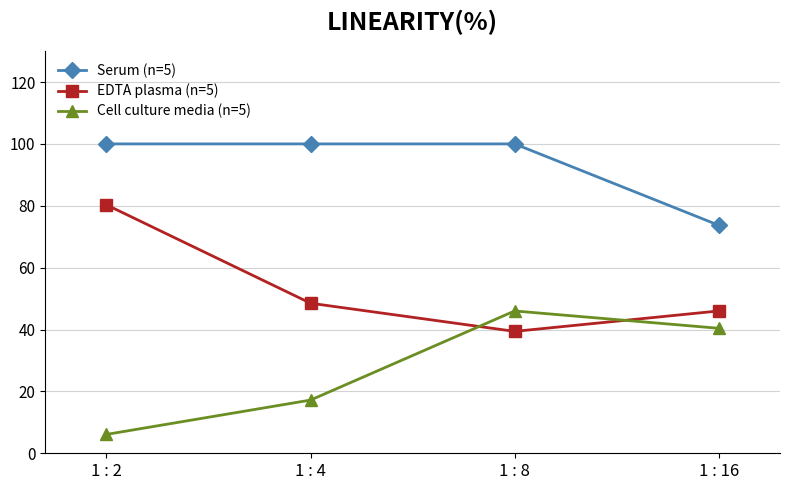

The value of Serum (n=5) at 1 : 4 is 134.5. True or false?

False